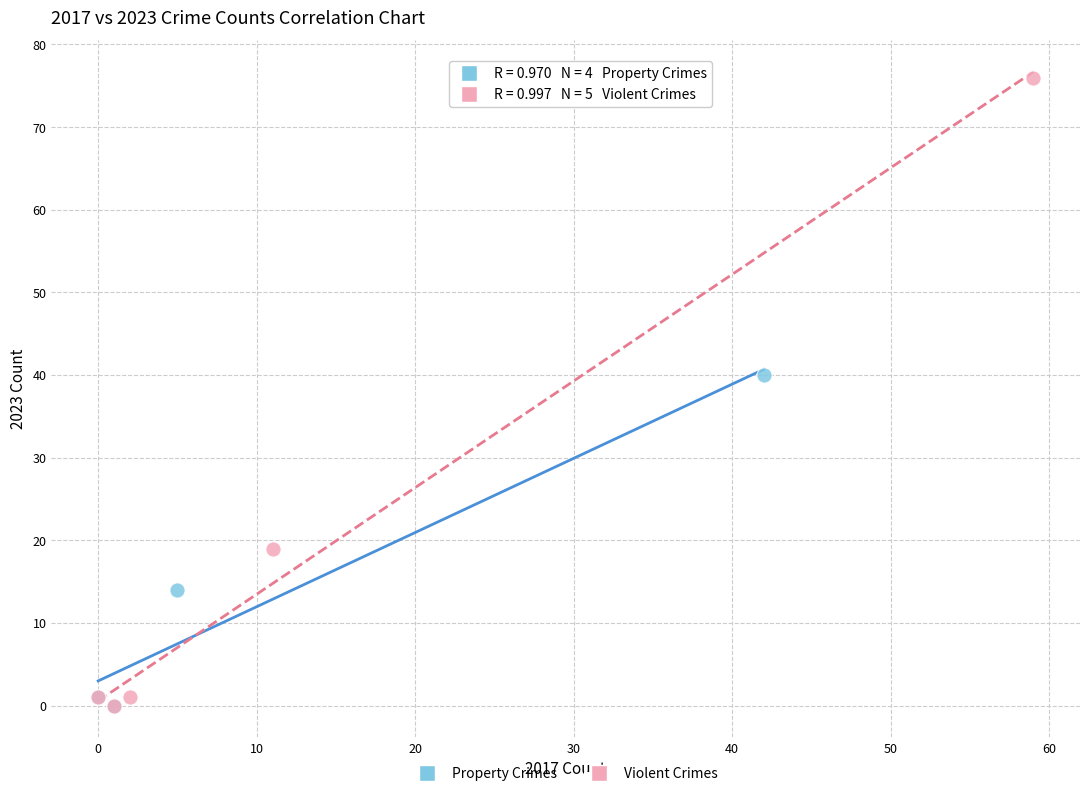

Which series contains the highest Y value?

Violent Crimes